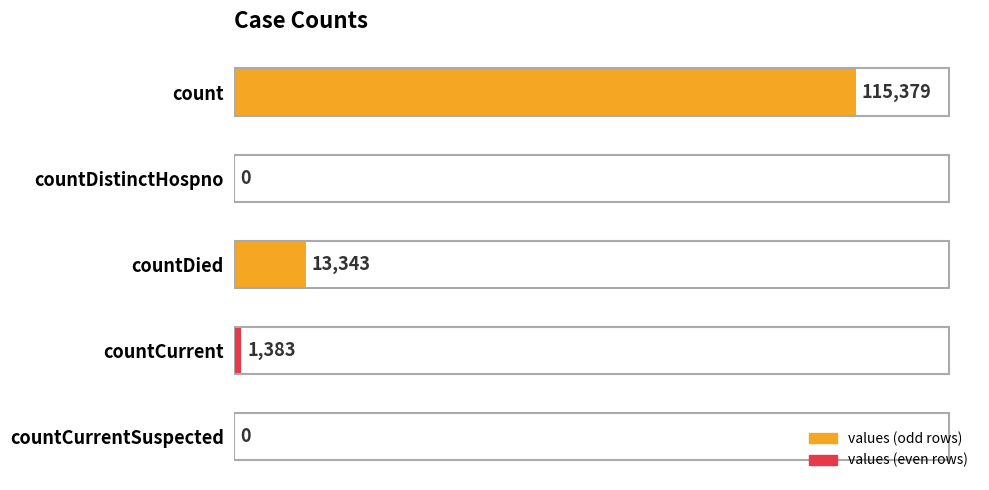

At which label is the value closest to 57689?

countDied